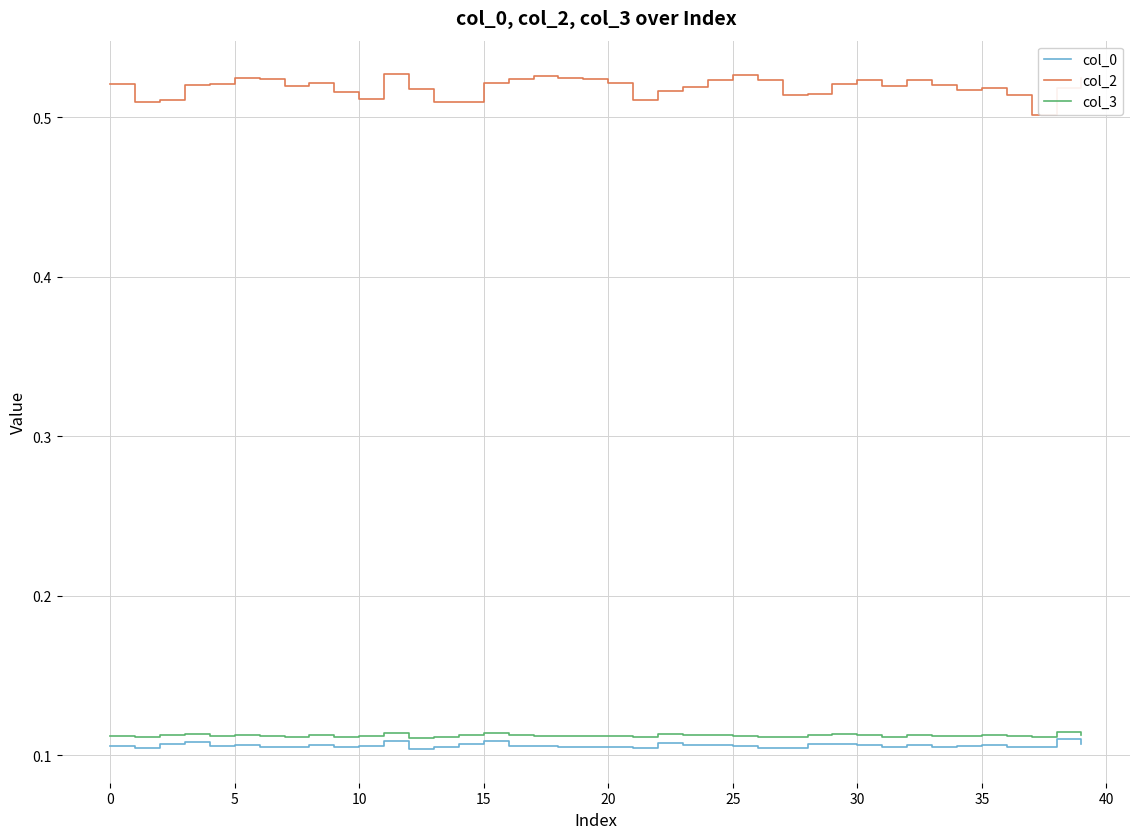

Which series has the largest total across all categories?

col_2